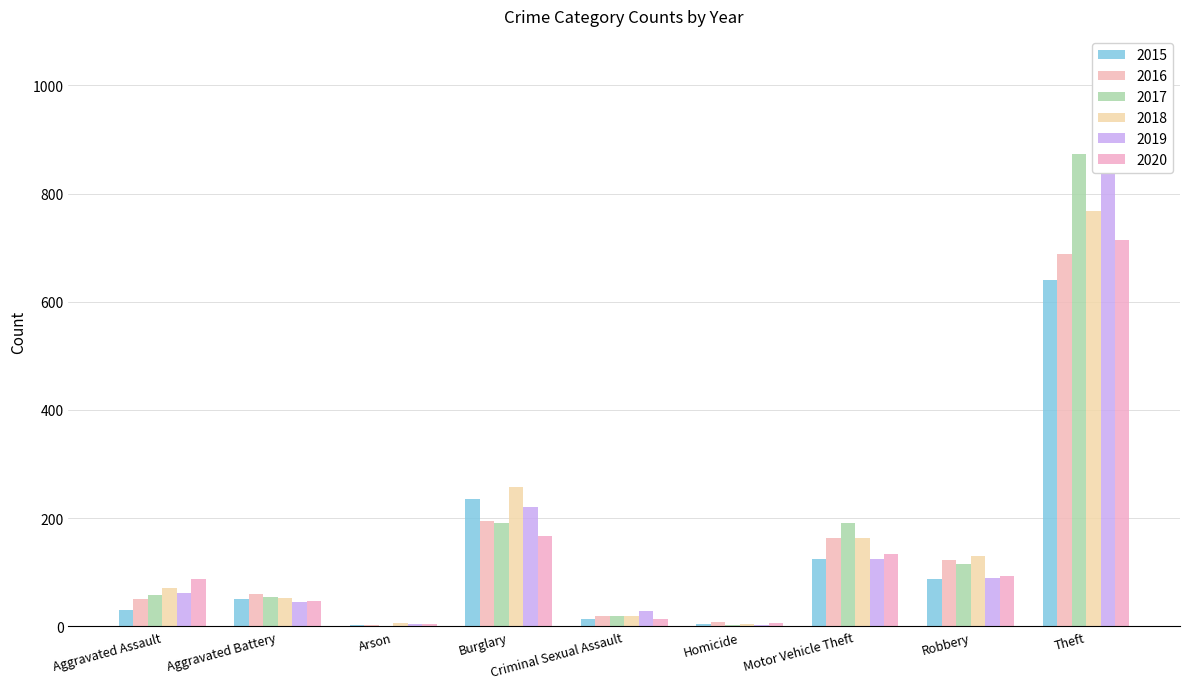

True or false: 2016 has a value of 182 at Robbery.

False